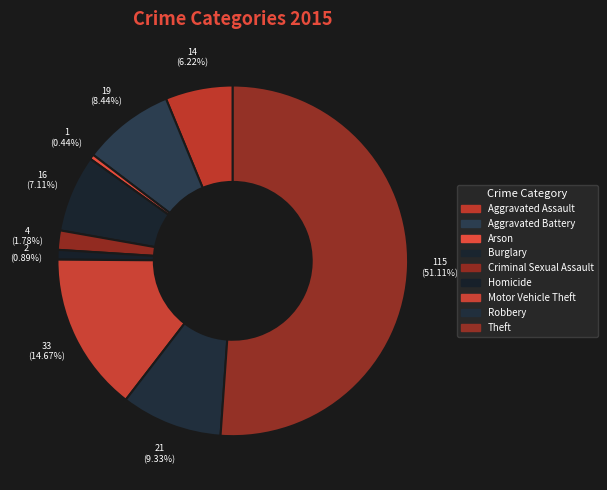

Does any single category account for the majority?

Yes